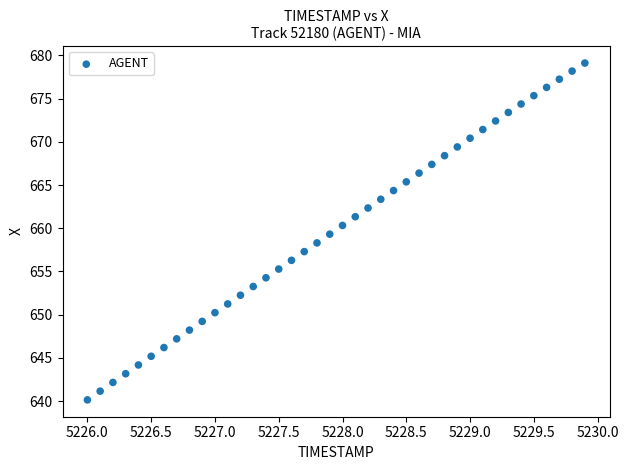

What is the range of X values (max minus min)?

3.9